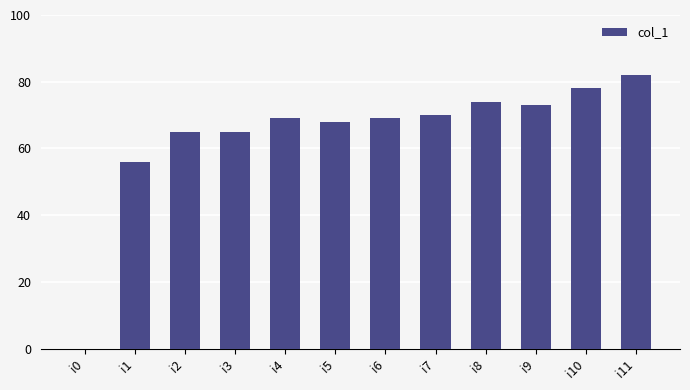

Approximately how many times larger is the value at i6 compared to i5?

1.0